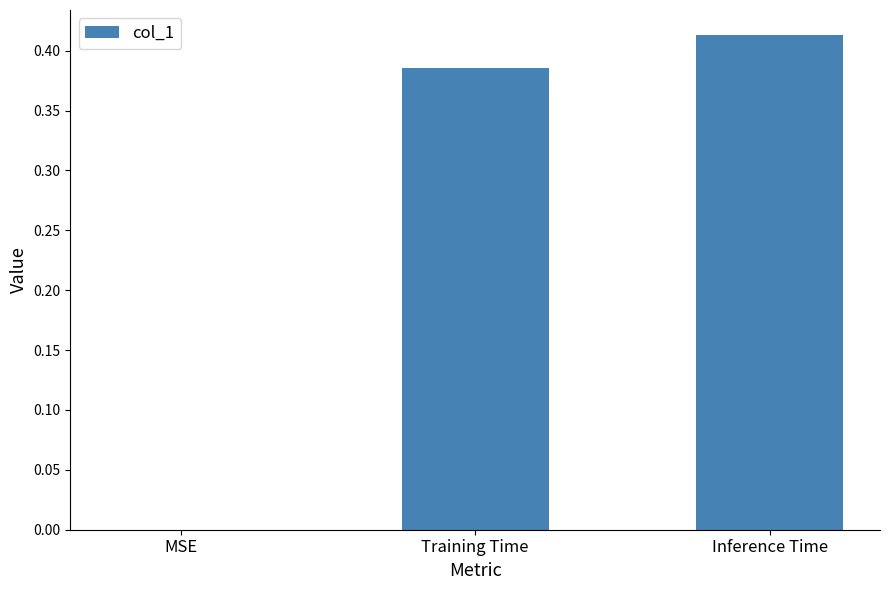

Between MSE and Training Time, which is larger?

Training Time